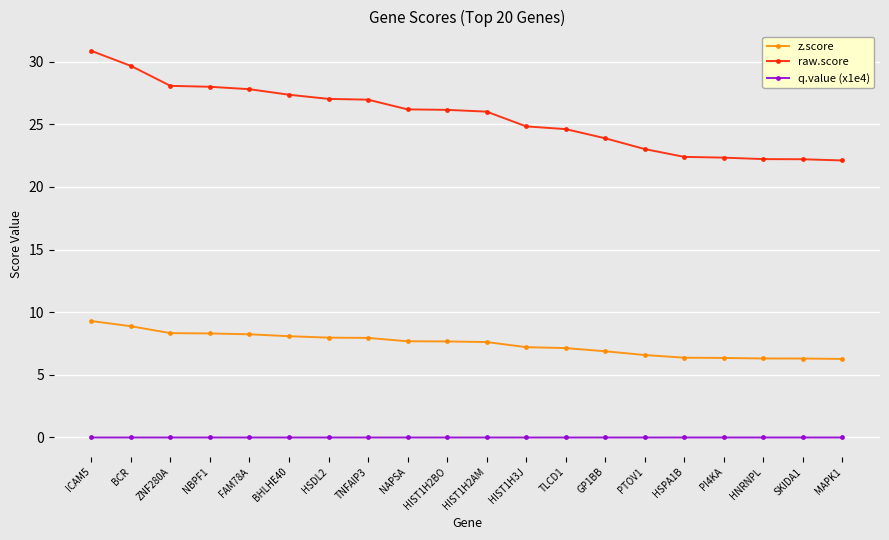

True or false: q.value (x1e4) and z.score intersect in this chart.

False